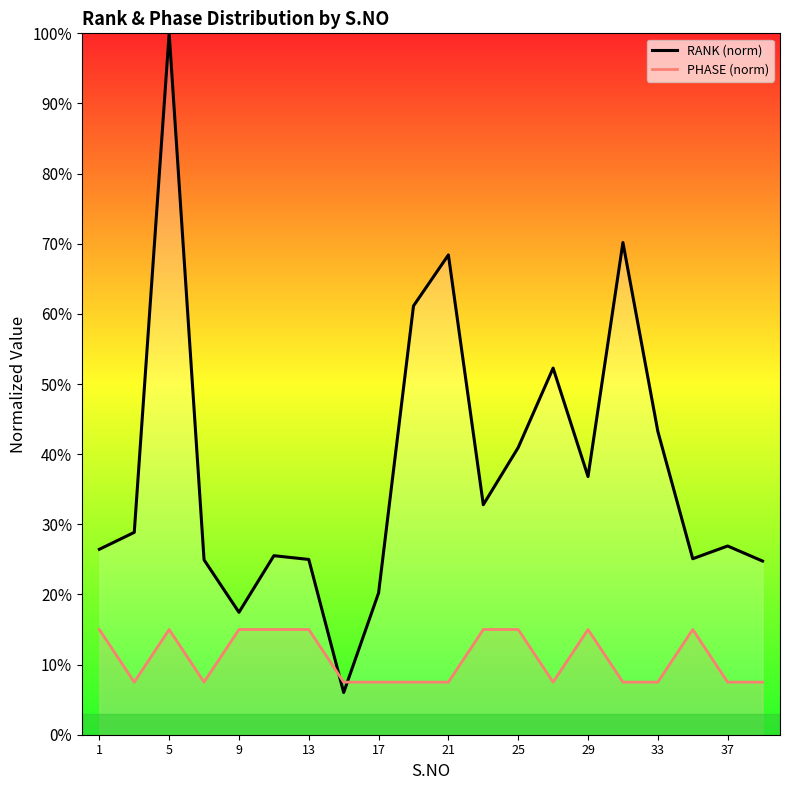

After their last crossing, which series has the higher values: RANK (norm) or PHASE (norm)?

RANK (norm)